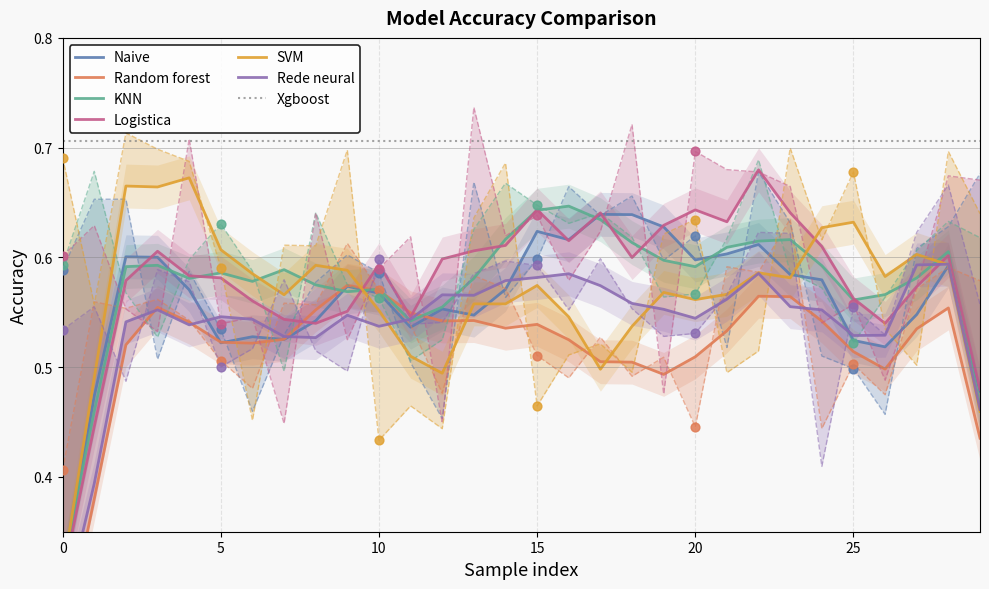

Which series has the largest total across all categories?

Logistica